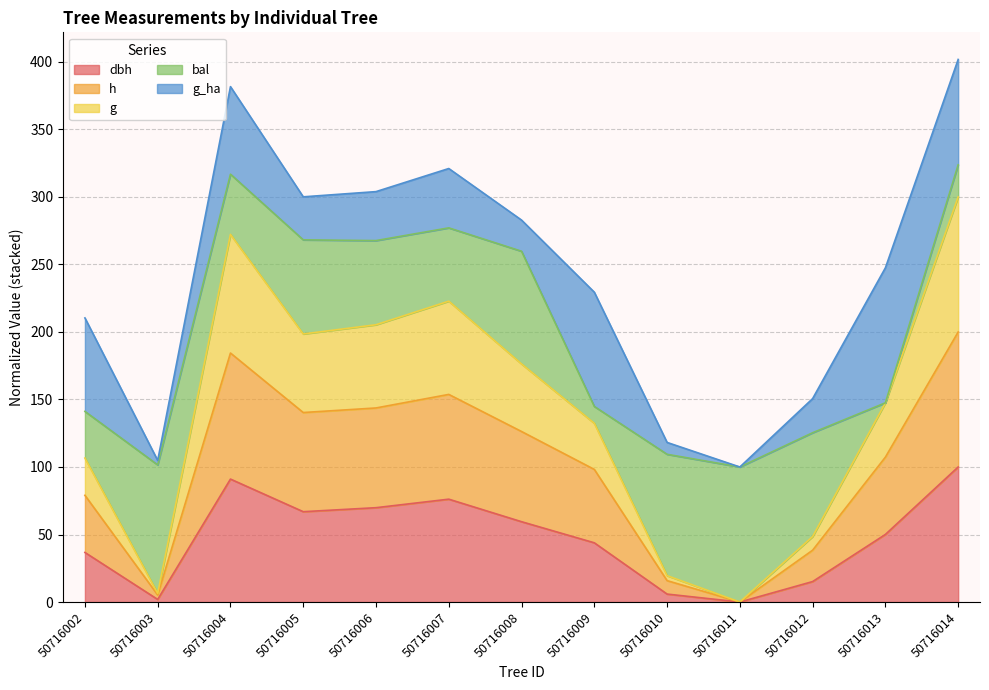

The dbh series shows 25.9 at 50716012. True or false?

False